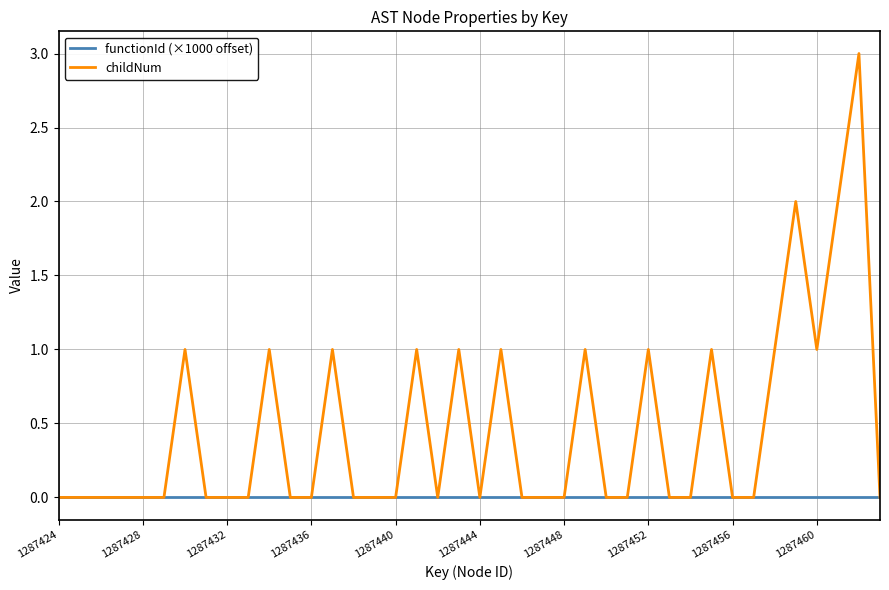

Which series has the largest range (max minus min)?

childNum